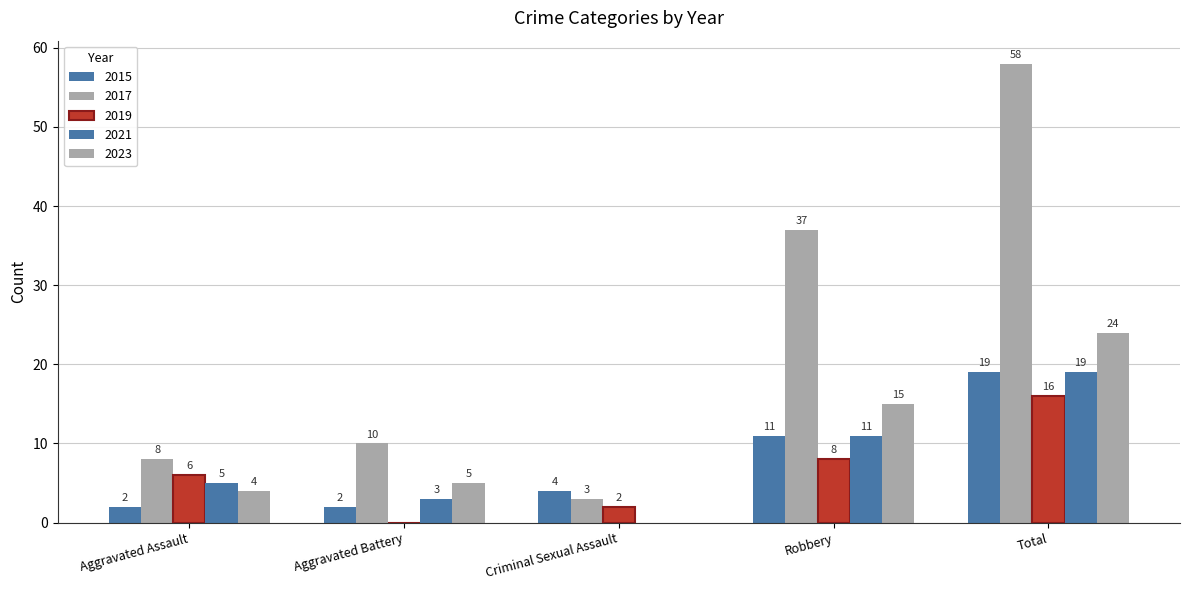

What is the label of the 3rd bar from the right?

Criminal Sexual Assault